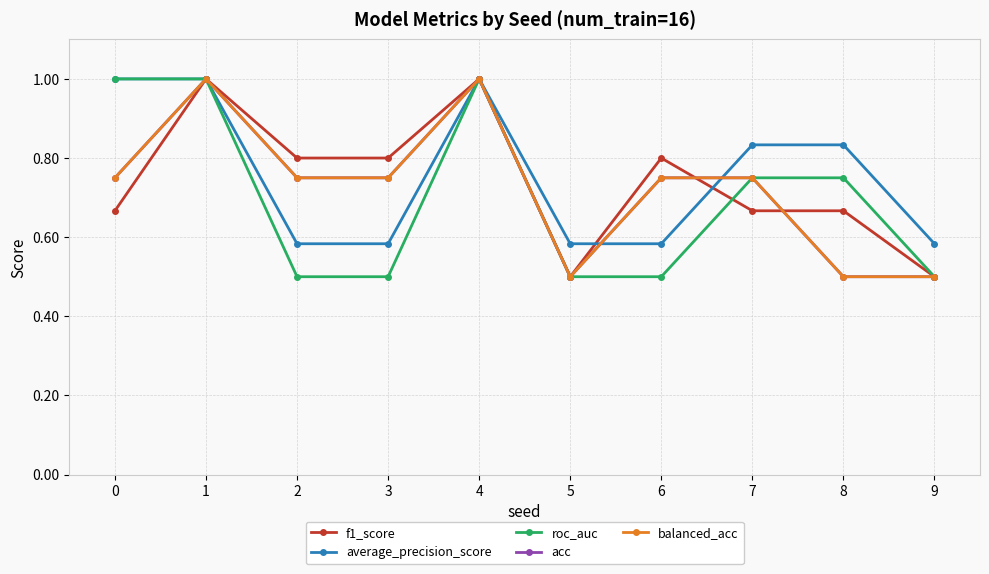

The f1_score series shows 0.7 at 7. True or false?

True